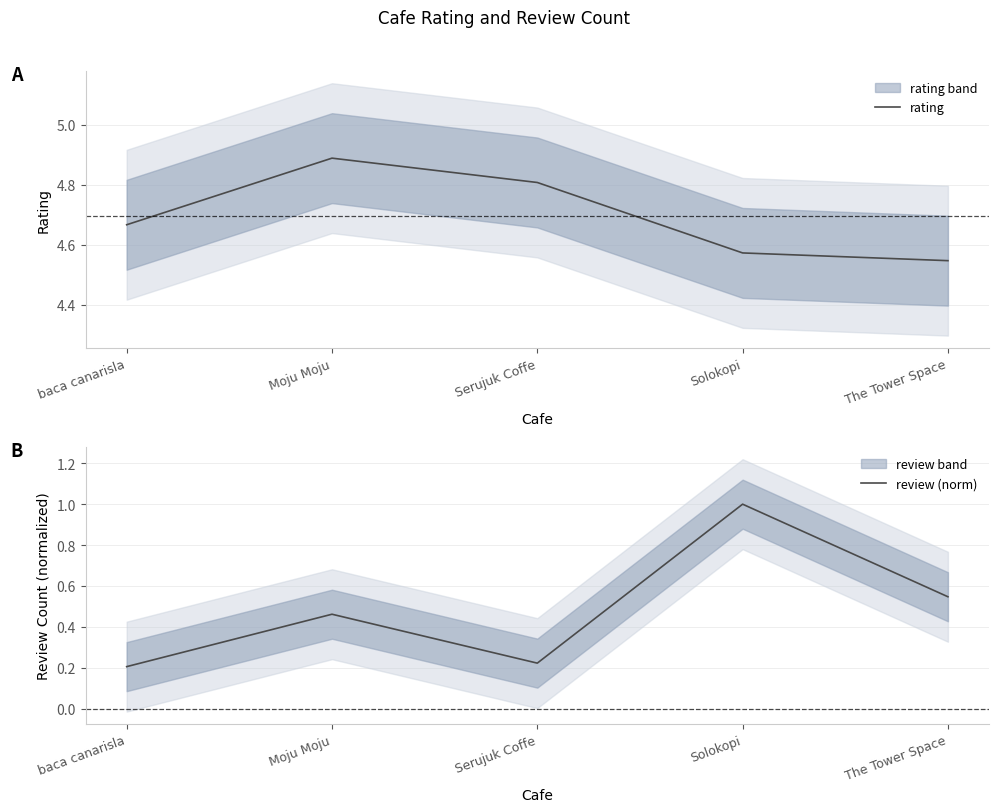

List the labels in order of review (norm) value, largest first.

Solokopi, The Tower Space, Moju Moju, Serujuk Coffe, baca canarisla